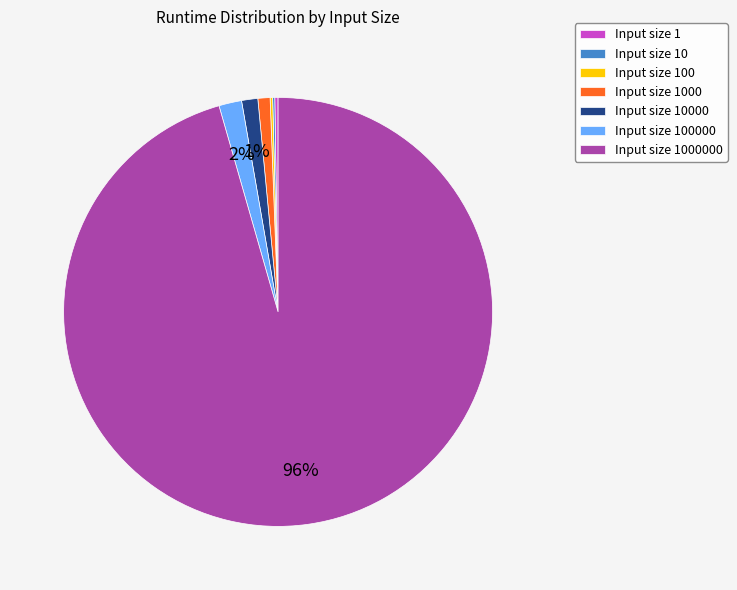

To the nearest percent, what is the average slice percentage?

14%